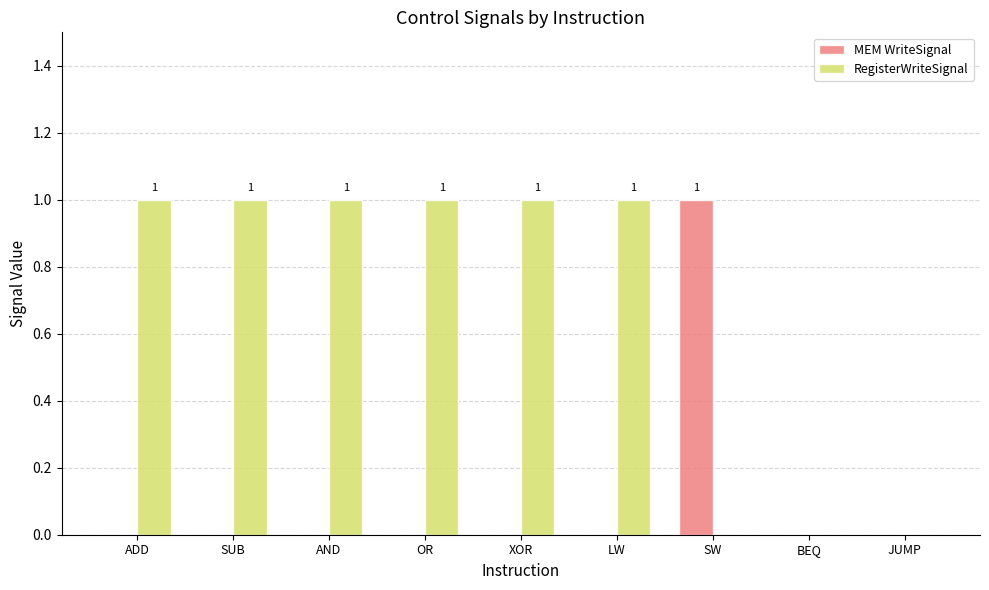

How many MEM WriteSignal values are between 0 and 1?

9